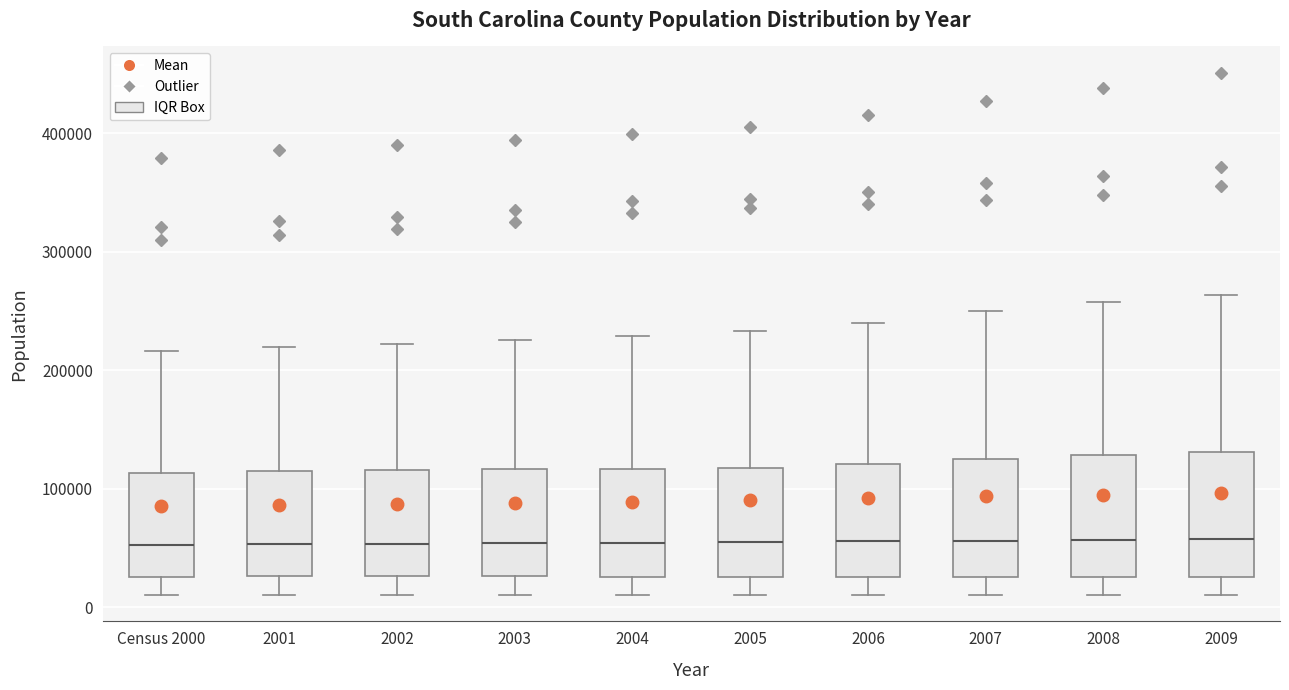

Reading left to right, transcribe this box plot: for each box, give where its median line is, the range the box spans, and where its two whiskers end, as read against the y-axis. The values are not printed on the chart, so give them approximately, as read against the axis.

Census 2000: median 50000, box 30000 to 110000, whiskers 10000 to 220000
2001: median 50000, box 30000 to 110000, whiskers 10000 to 220000
2002: median 50000, box 30000 to 120000, whiskers 10000 to 220000
2003: median 50000, box 30000 to 120000, whiskers 10000 to 230000
2004: median 50000, box 30000 to 120000, whiskers 10000 to 230000
2005: median 50000, box 30000 to 120000, whiskers 10000 to 230000
2006: median 60000, box 30000 to 120000, whiskers 10000 to 240000
2007: median 60000, box 30000 to 130000, whiskers 10000 to 250000
2008: median 60000, box 30000 to 130000, whiskers 10000 to 260000
2009: median 60000, box 30000 to 130000, whiskers 10000 to 260000